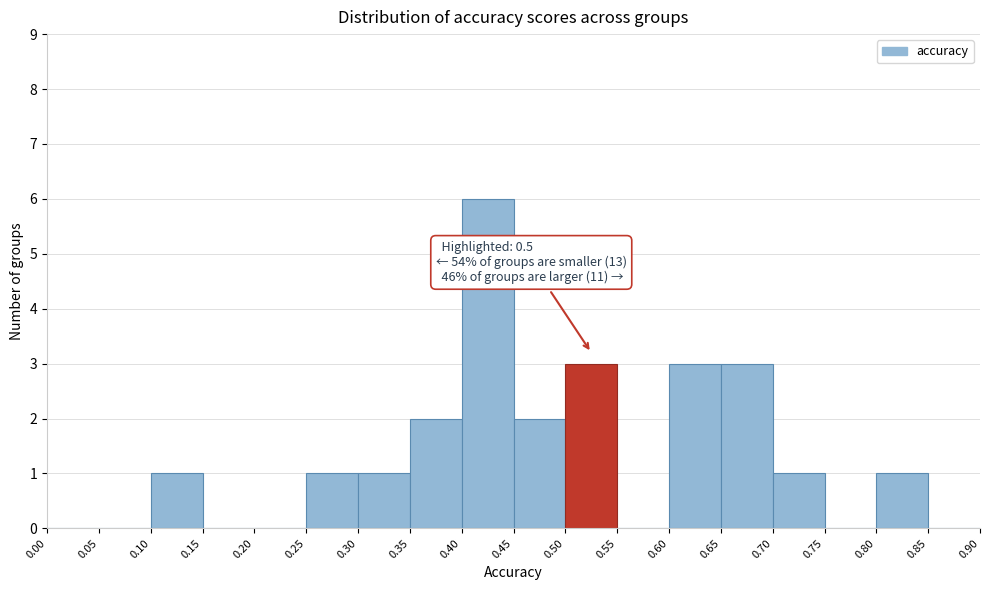

Which range on the x-axis has the tallest bar?

0.40 to 0.45